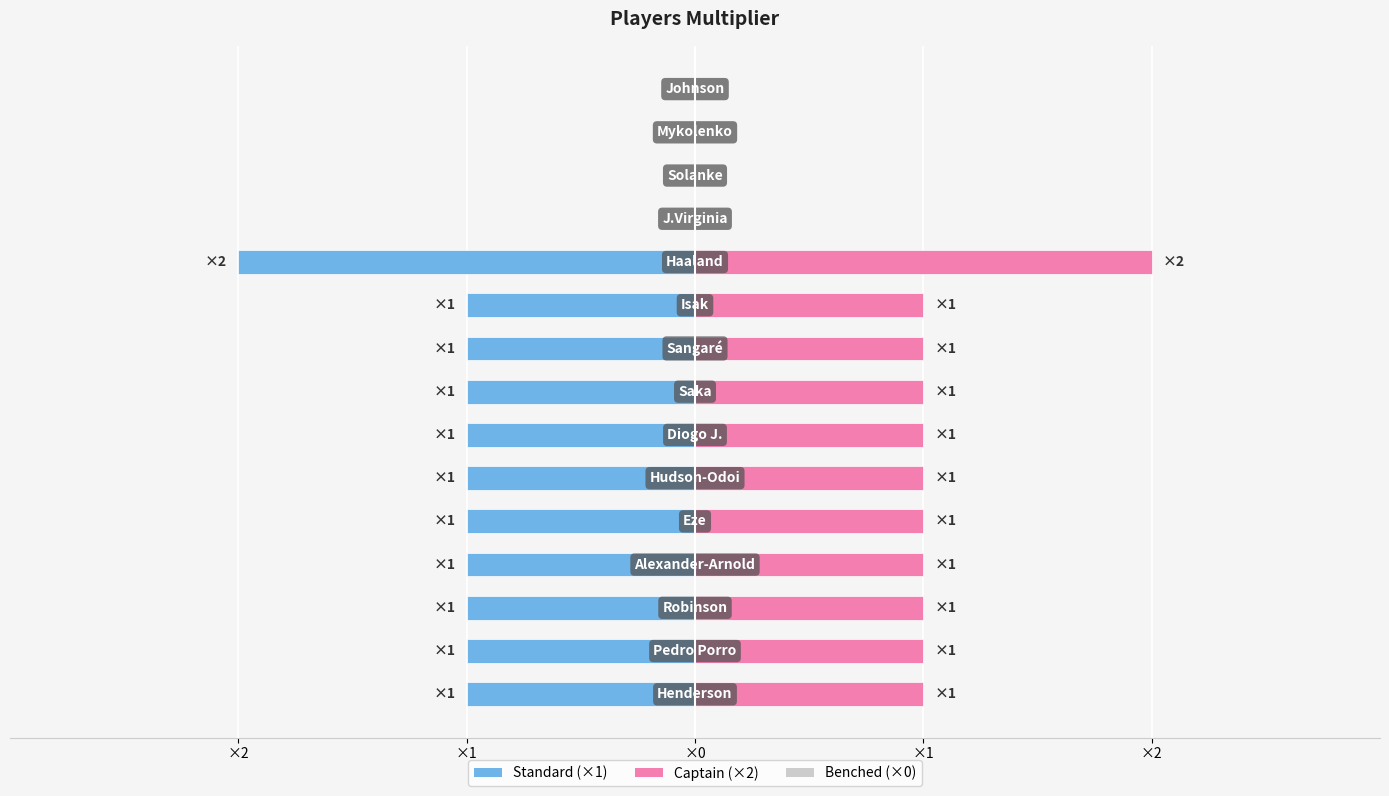

Does the chart contain any negative values?

Yes